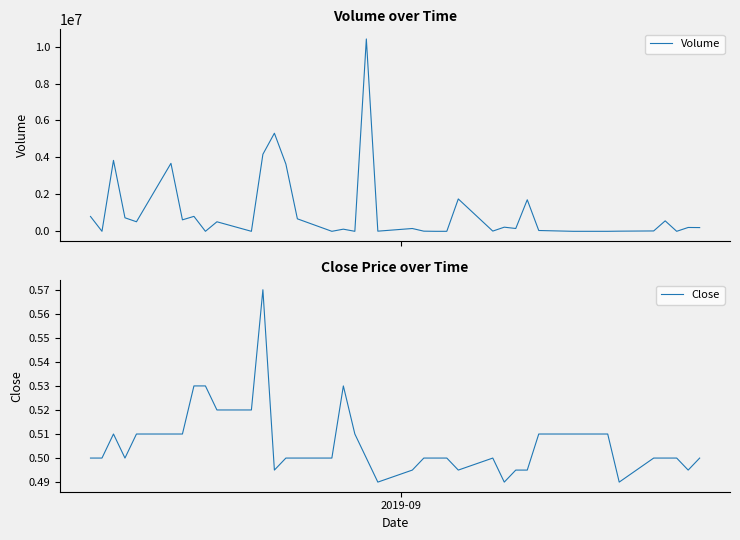

Which series has the largest range (max minus min)?

Volume